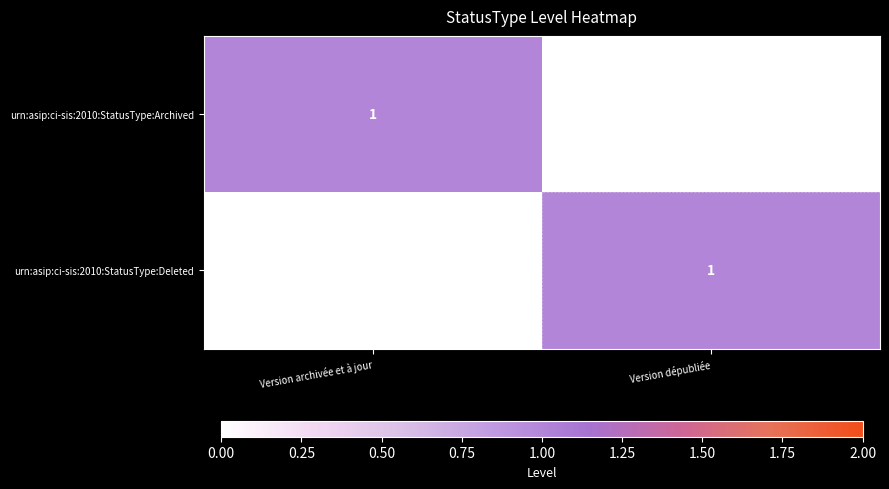

What is the spread (max minus min) of values at Version archivée et à jour?

1